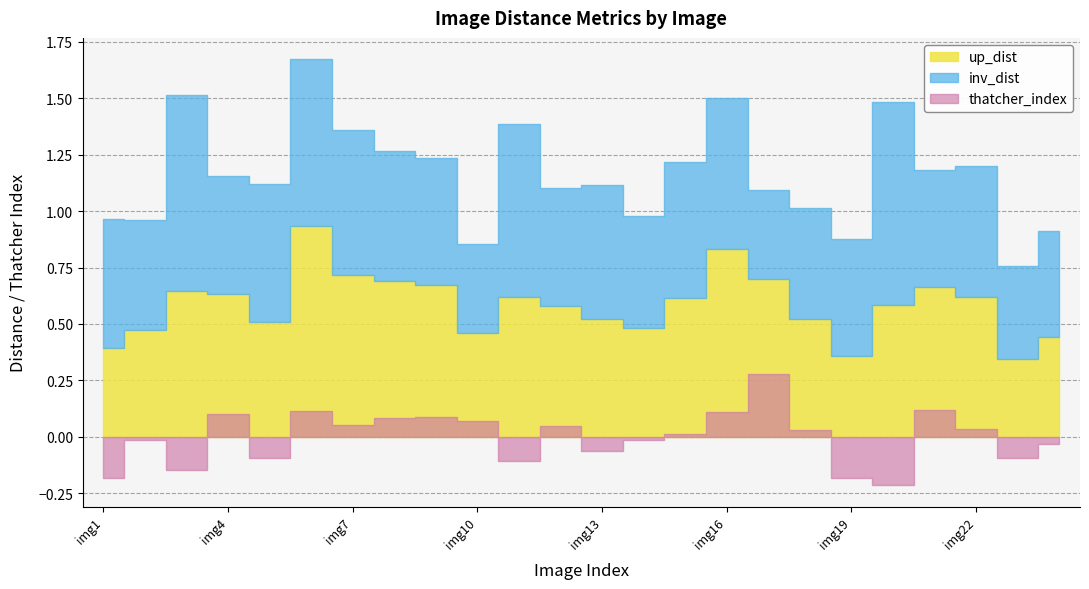

How many values in the thatcher_index series exceed 0?

13